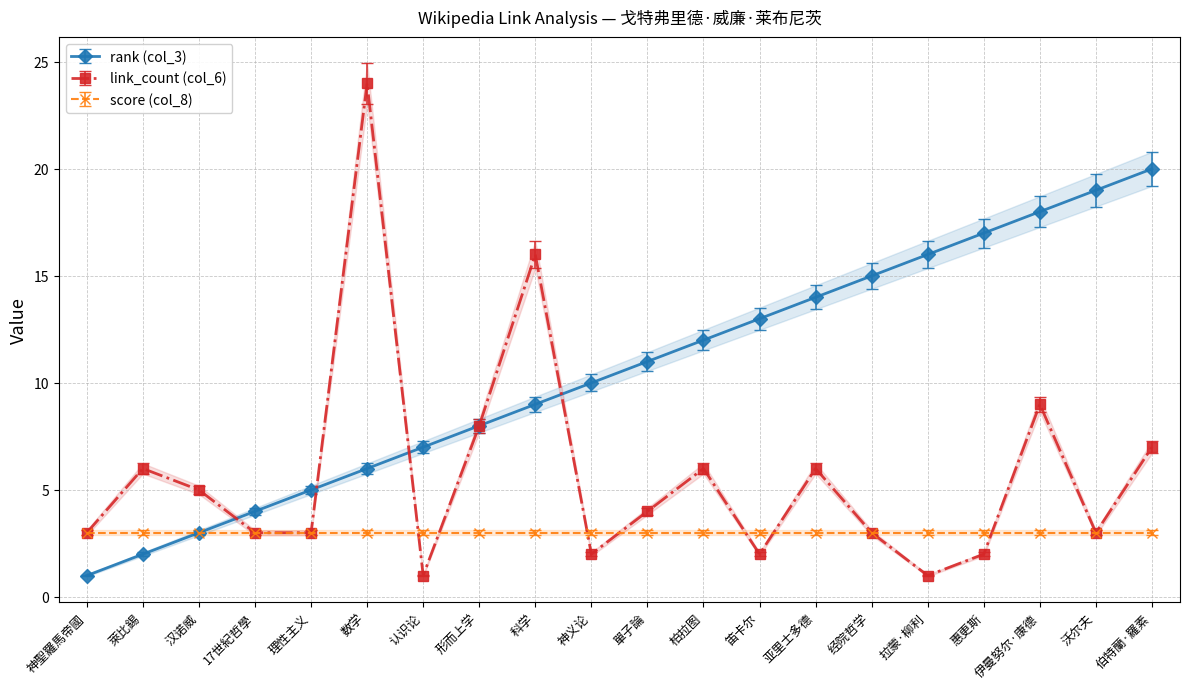

Which series has the largest range (max minus min)?

link_count (col_6)